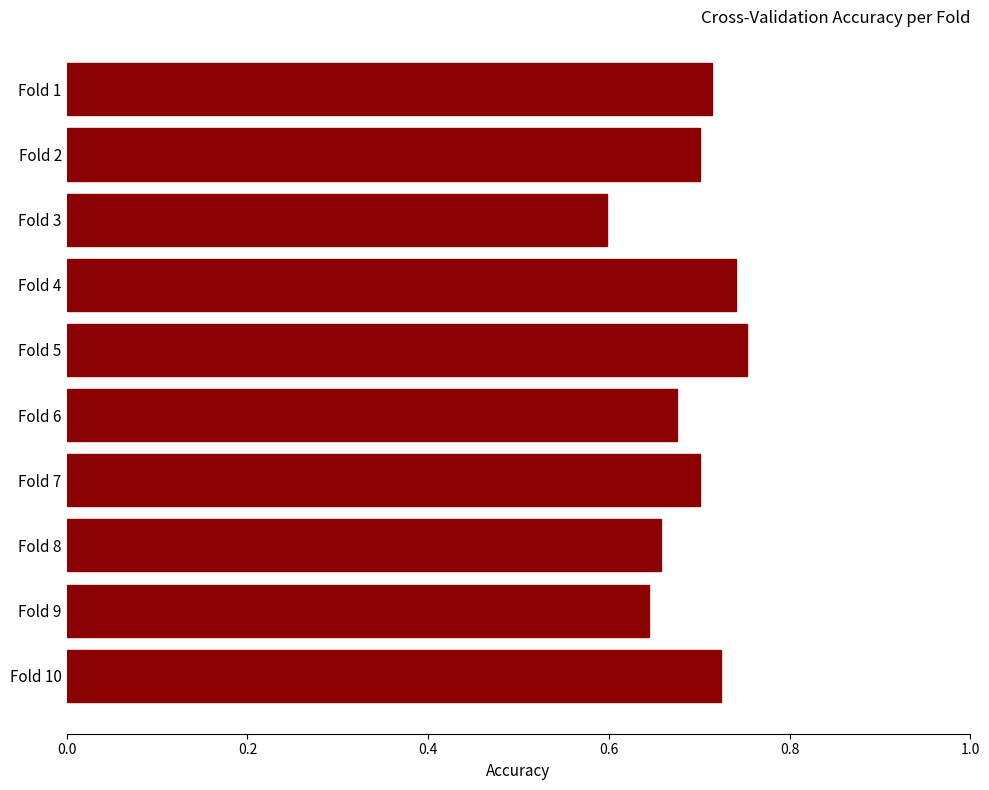

The value at Fold 6 is 0.7. True or false?

True